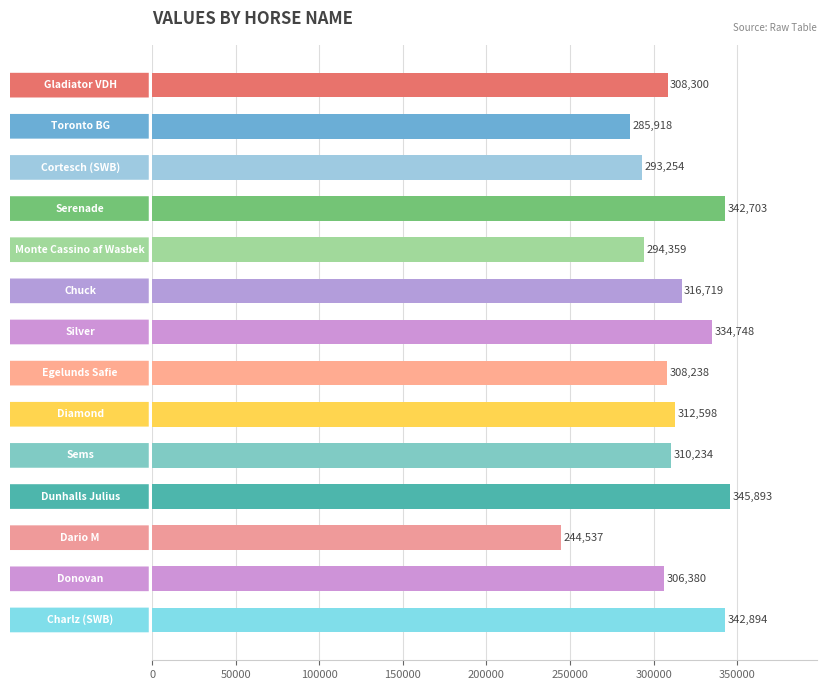

What is the difference between the maximum and minimum values?

101356